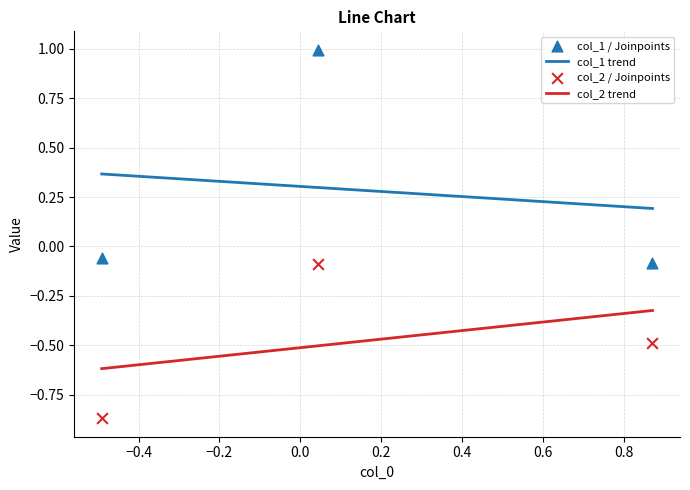

True or false: col_1 trend and col_2 trend intersect in this chart.

False